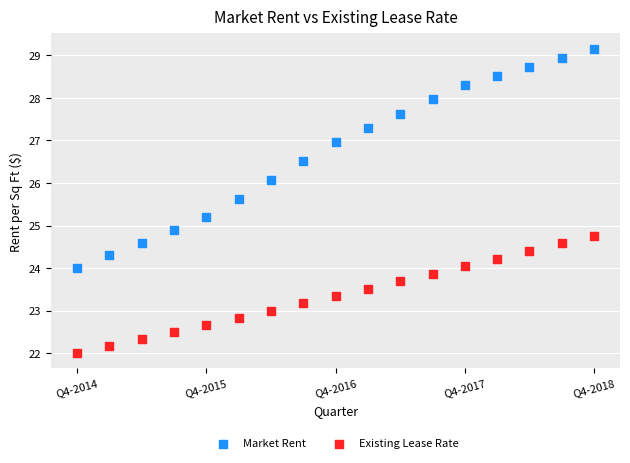

What are all the series names shown in the legend?

Market Rent, Existing Lease Rate